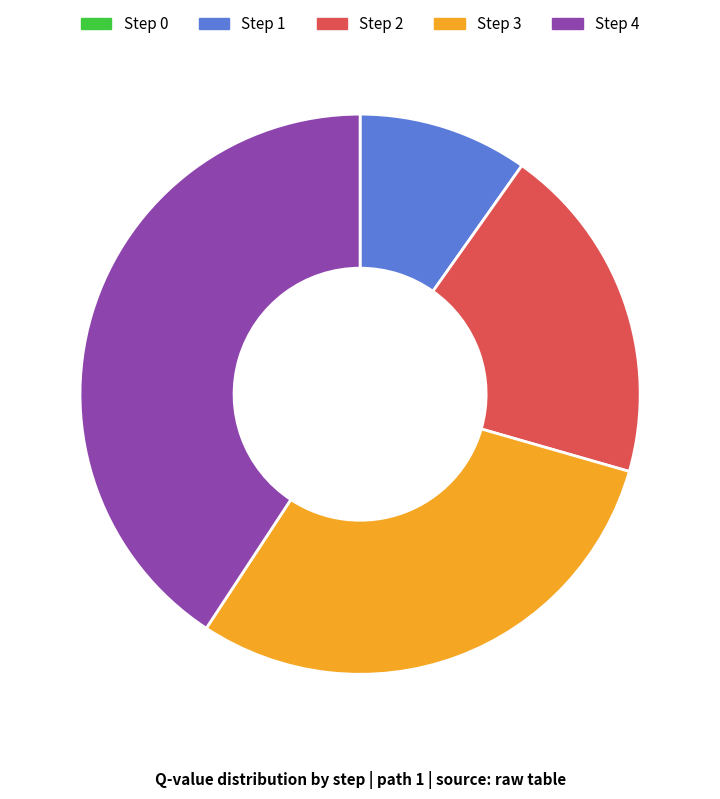

True or false: Step 1 accounts for 10% of the total.

True